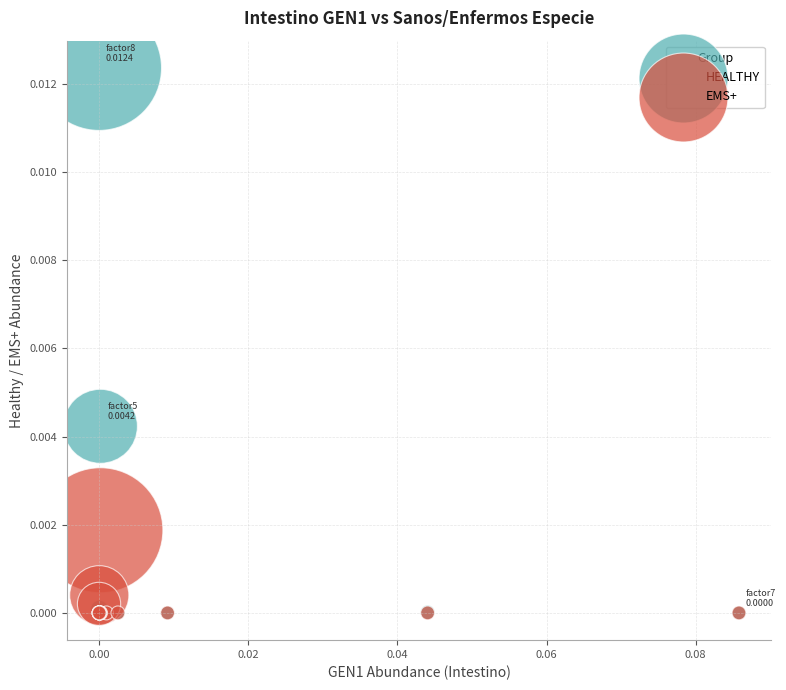

Which series contains the highest Y value?

HEALTHY